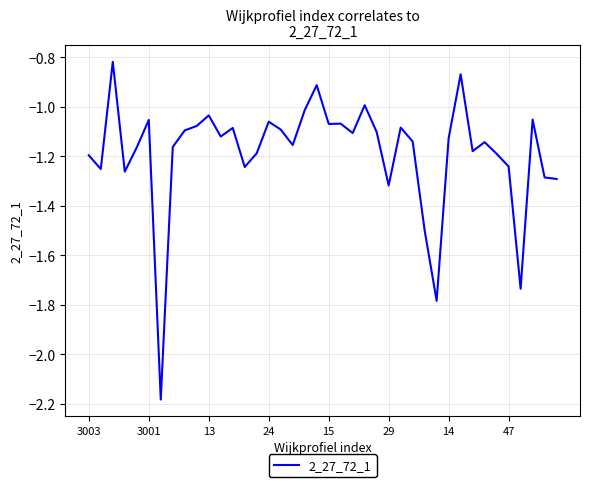

What is the difference between the maximum and minimum values?

1.4